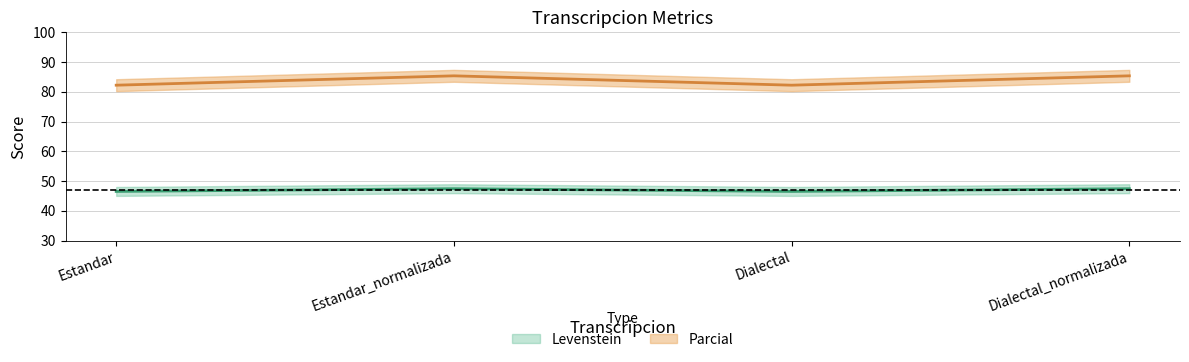

True or false: Levenstein and Parcial cross at least once.

False